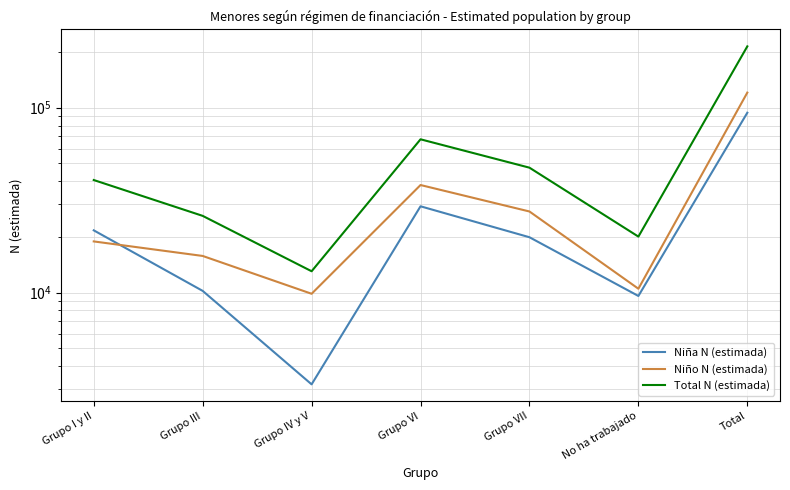

How many data points in Niña N (estimada) are above 19916?

3